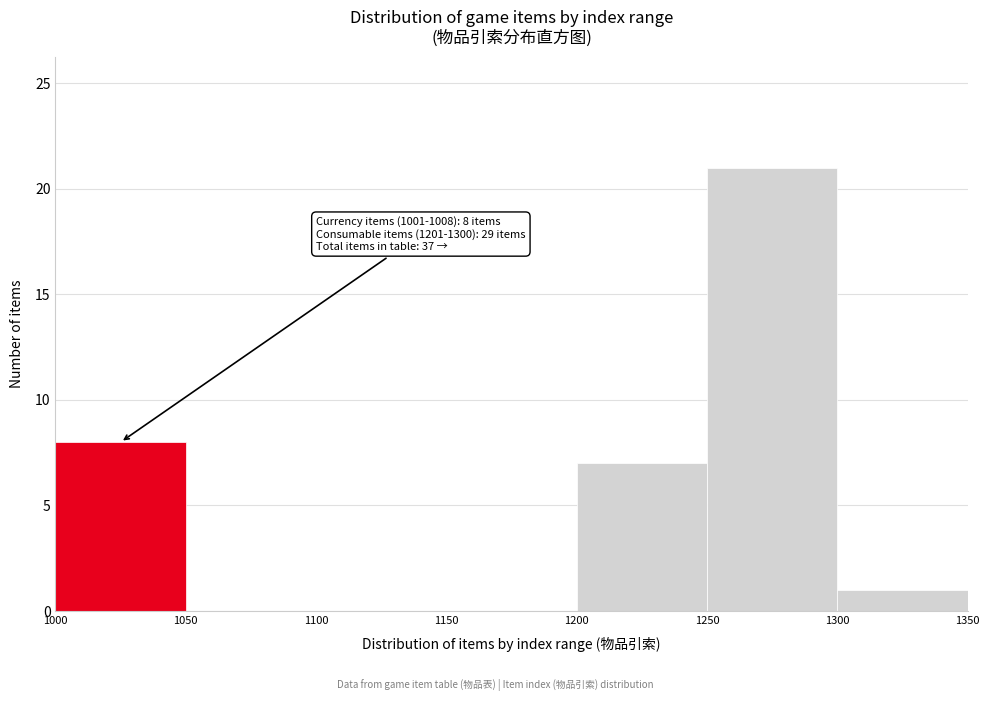

Over which range of the x-axis is the bar tallest?

1250 to 1300